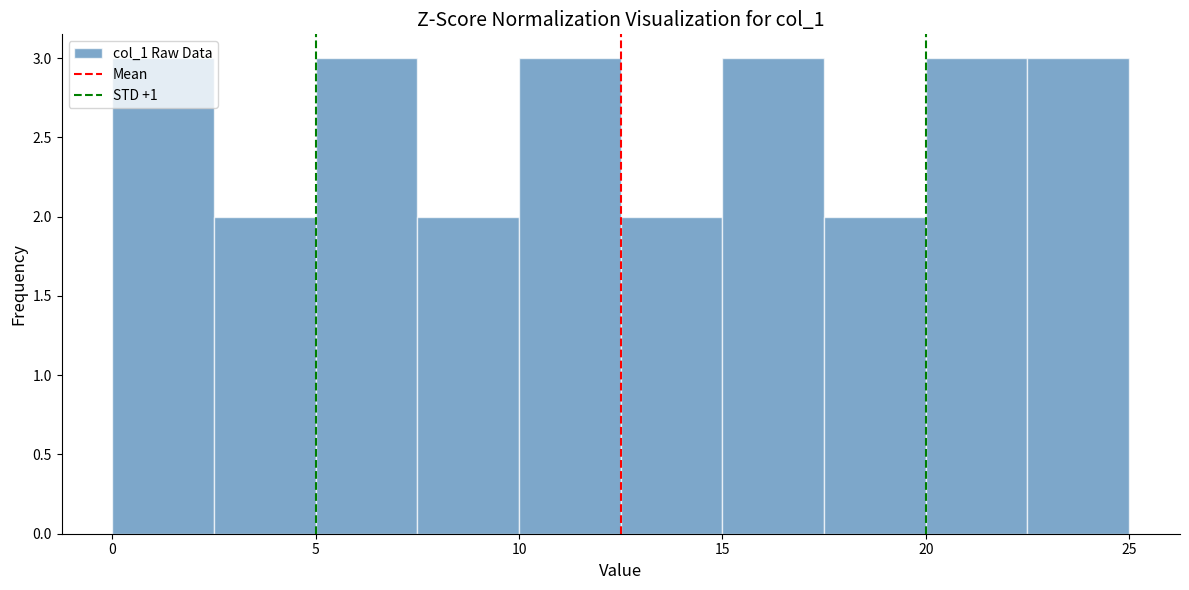

How tall is the bar that spans 20.0 to 22.5 on the x-axis? The values are not printed on the chart, so give them approximately, as read against the axis.

3